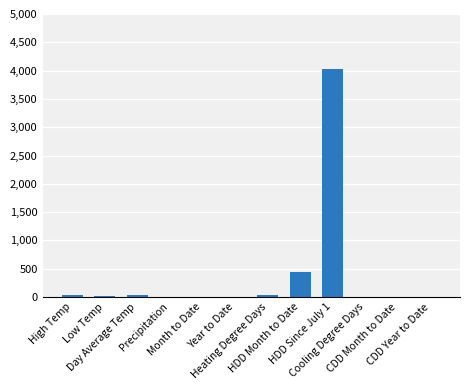

What is the greatest value displayed?

4026